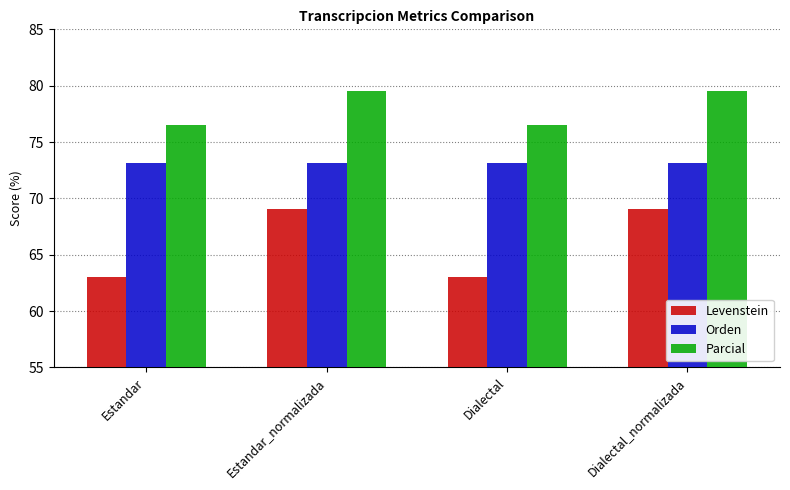

What position from the left is Estandar?

1